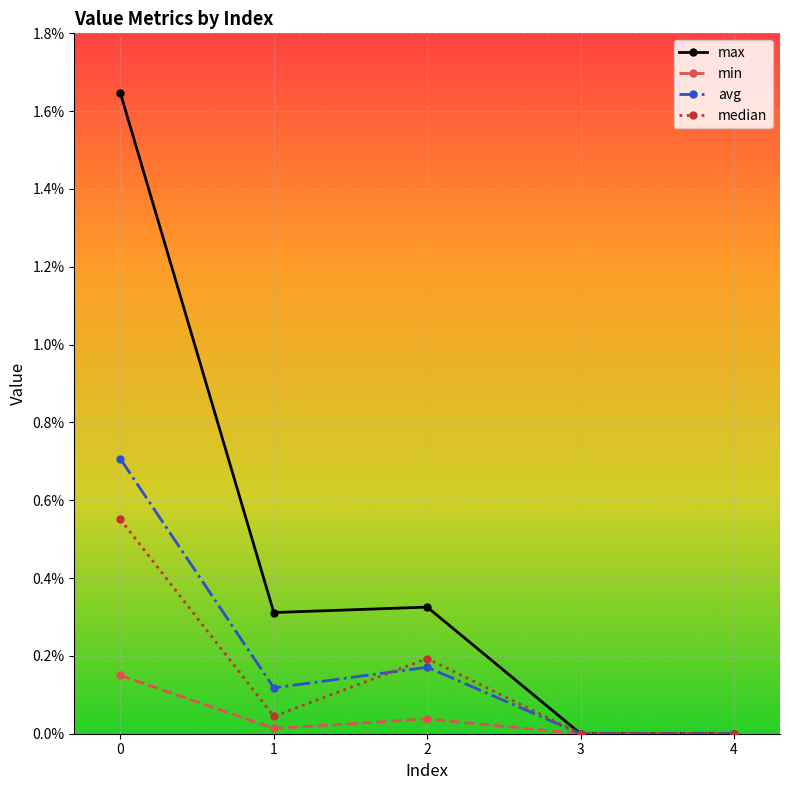

What are all the series names shown in the legend?

max, min, avg, median